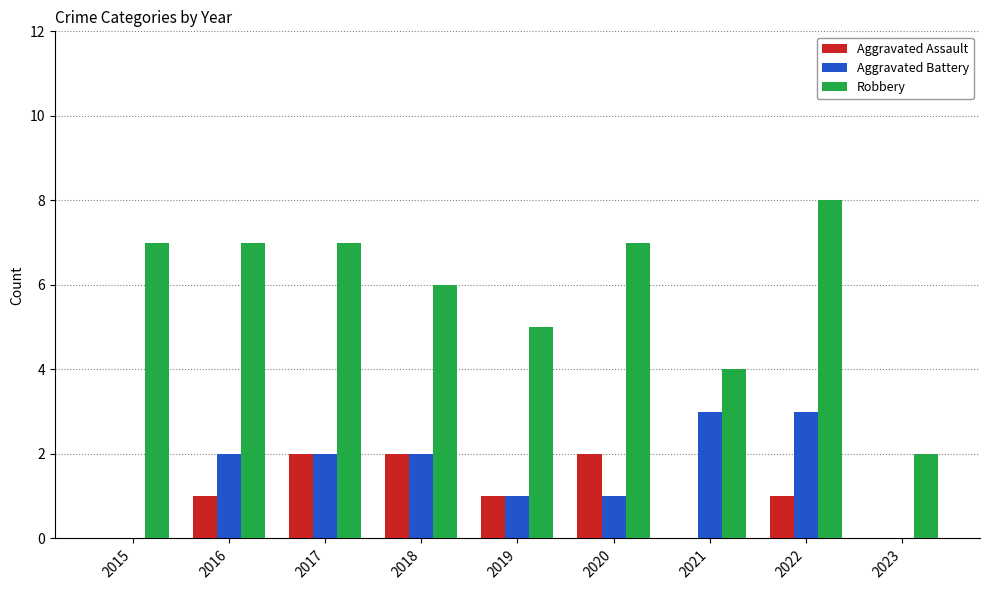

What are all the series names shown in the legend?

Aggravated Assault, Aggravated Battery, Robbery